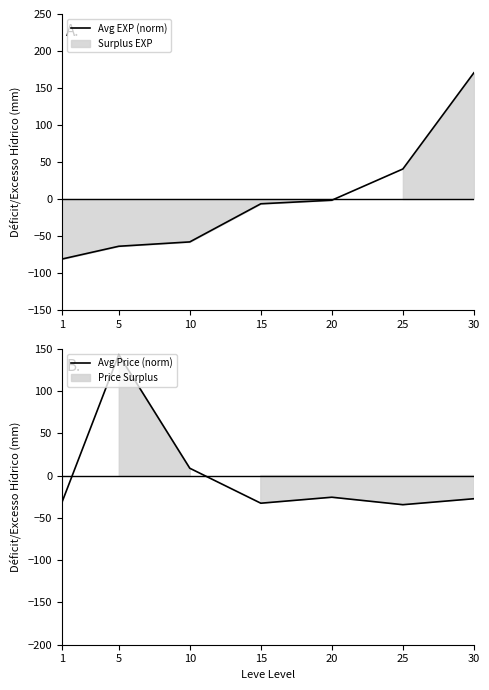

Which series ends up on top after the final intersection of Avg Price (norm) and Avg EXP (norm)?

Avg EXP (norm)